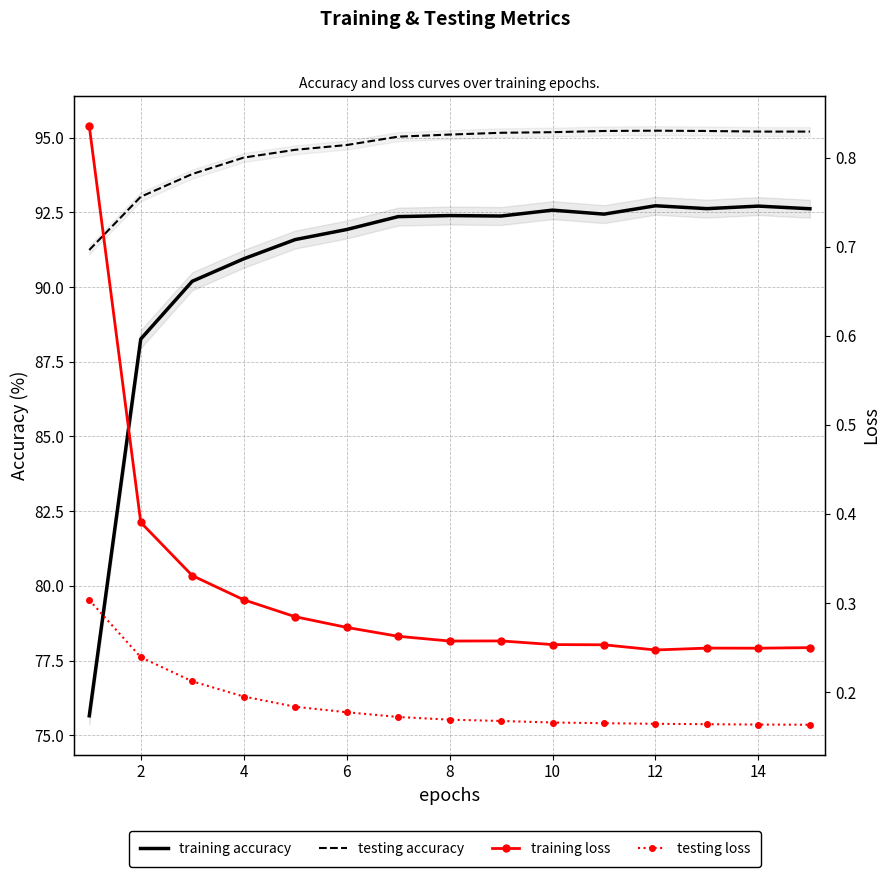

What is the lowest value of the testing loss series?

0.2